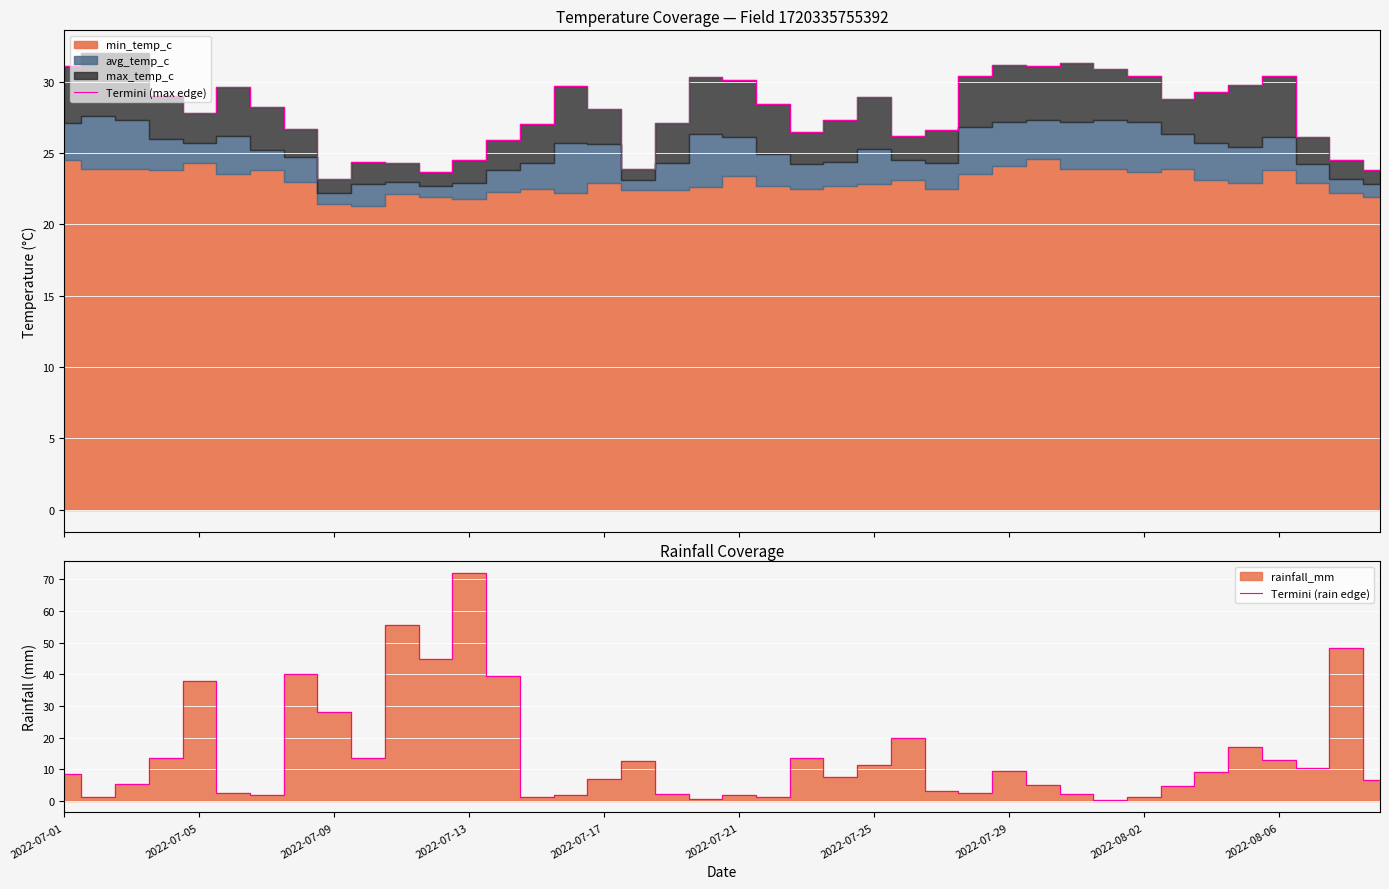

Between 22 and 37, which series saw the biggest shift?

Termini (rain edge)